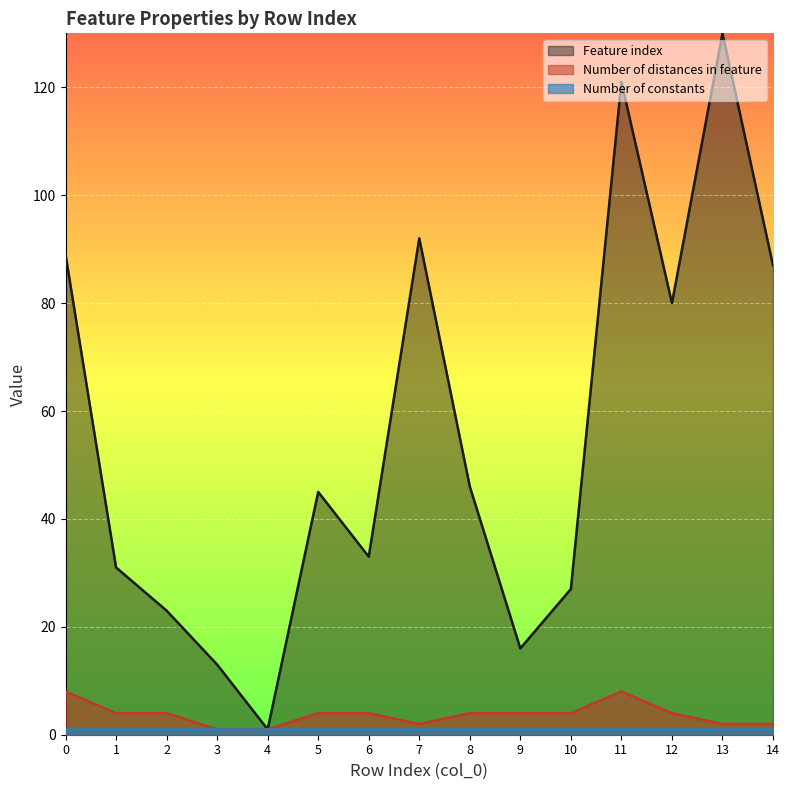

The value of Feature index at 0 is 89. True or false?

True